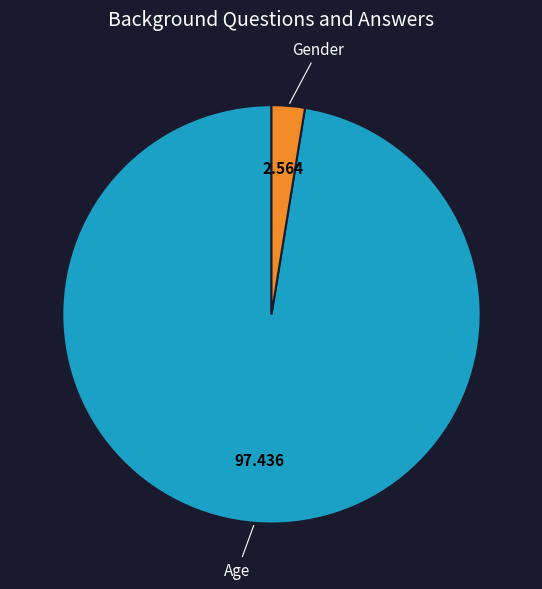

Count the number of slices in the pie.

2